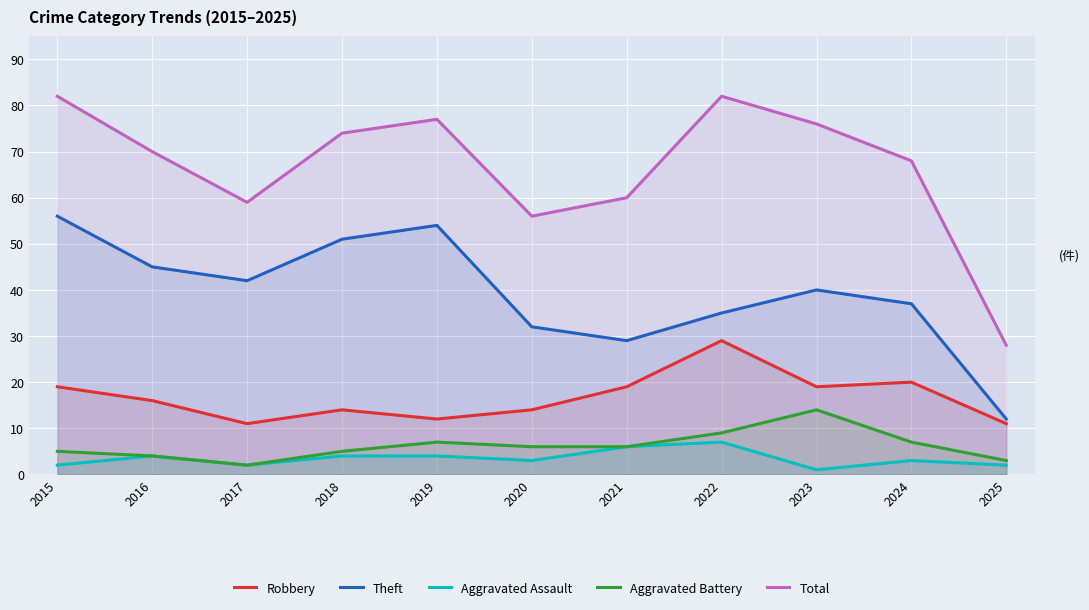

The Theft series shows 70 at 2018. True or false?

False